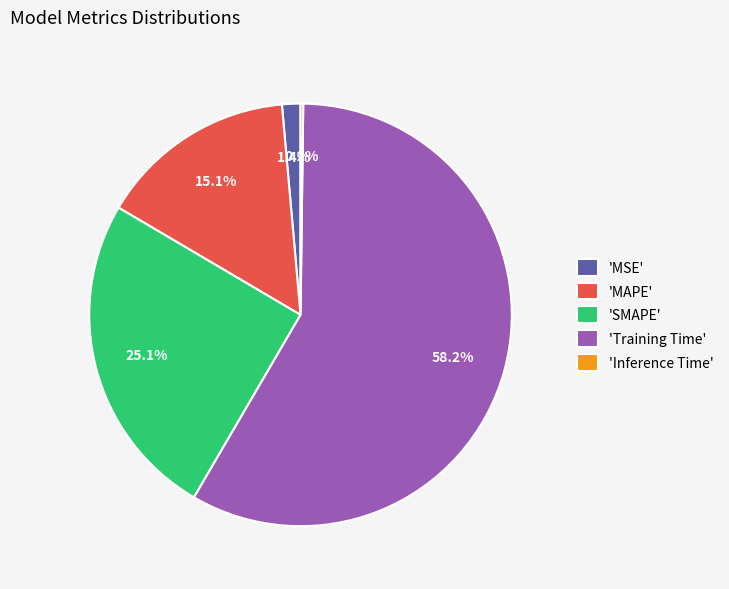

Which has a higher value, 'MSE' or 'MAPE'?

'MAPE'